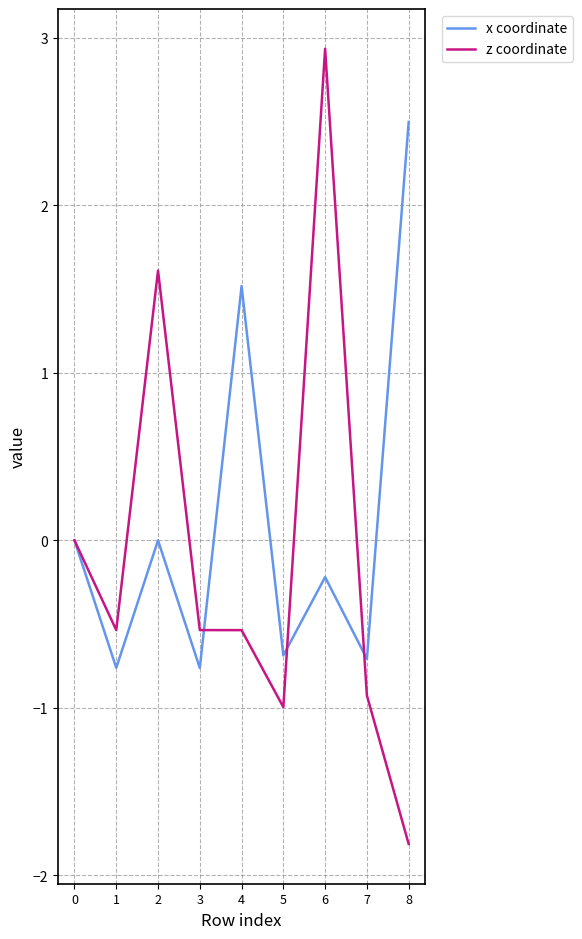

What is the sum of all x coordinate values?

0.9